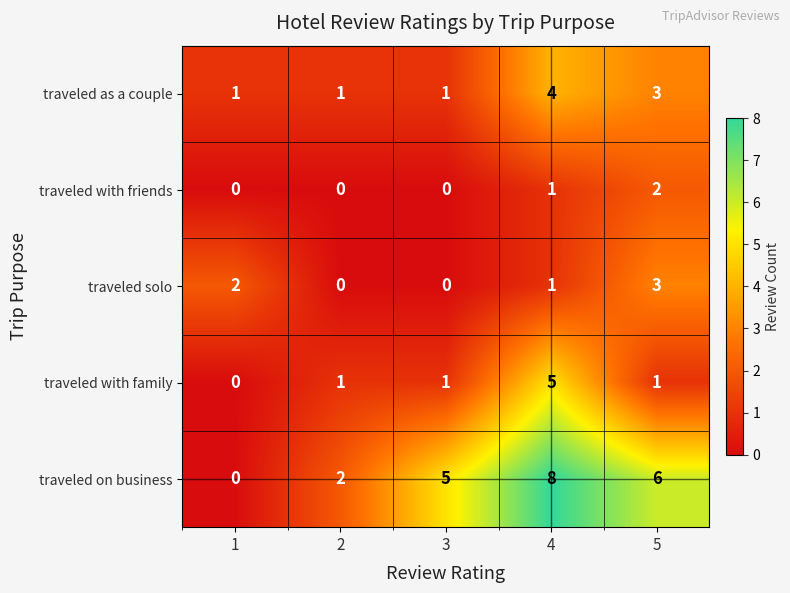

What is the difference between the highest and lowest values at 4?

7